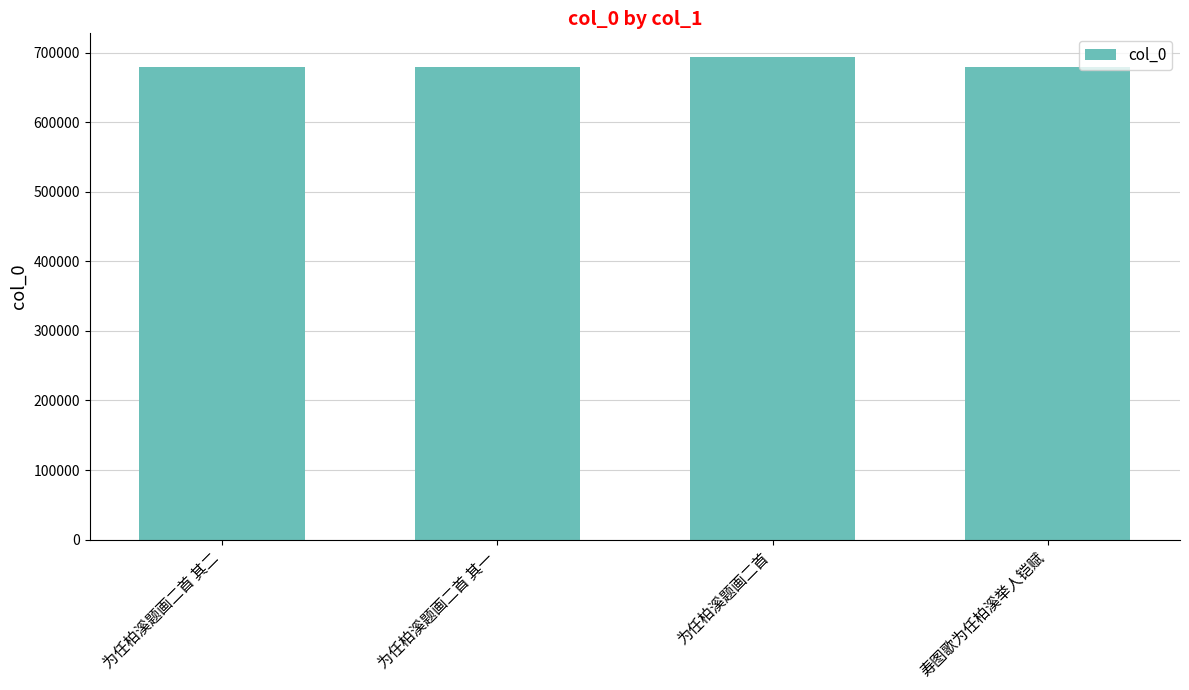

True or false: the data shows 396392 at 为任柏溪题画二首 其一.

False